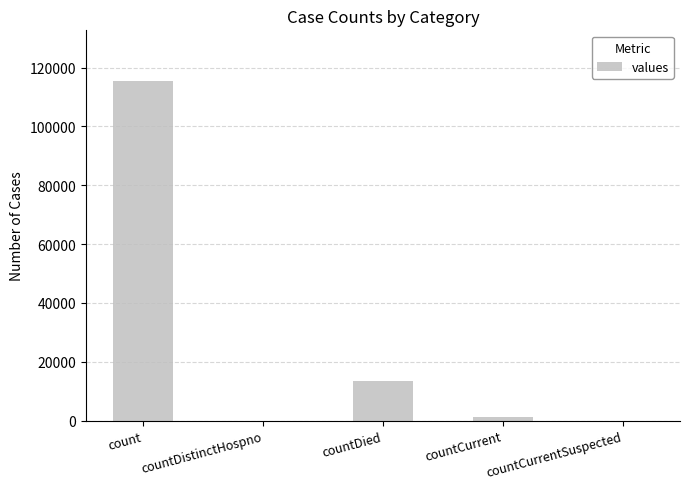

Does the chart contain stacked bars?

No